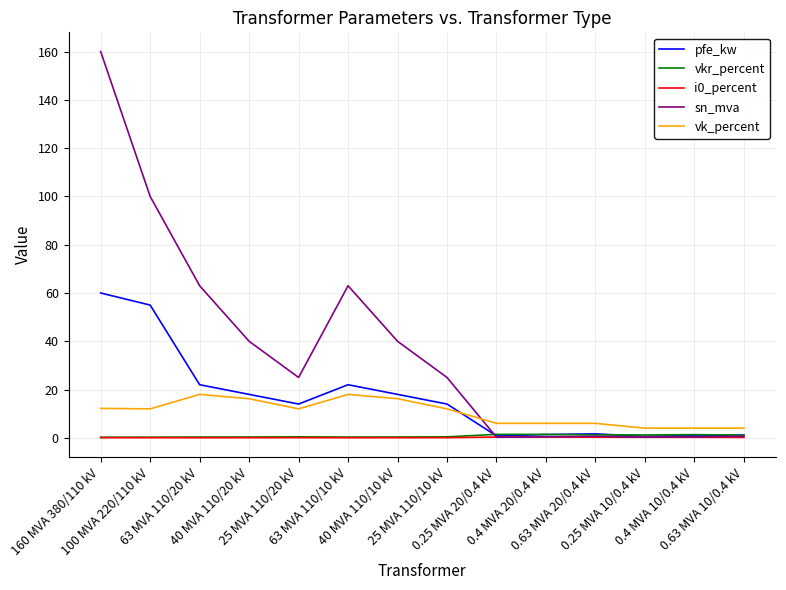

Which series has the widest spread of values?

sn_mva